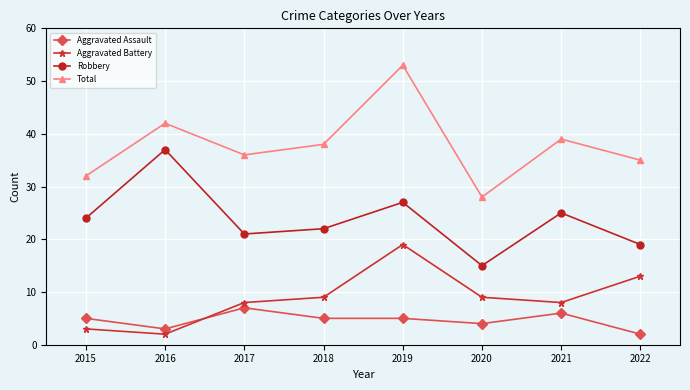

What is the difference between the maximum and minimum values in the Aggravated Assault series?

5